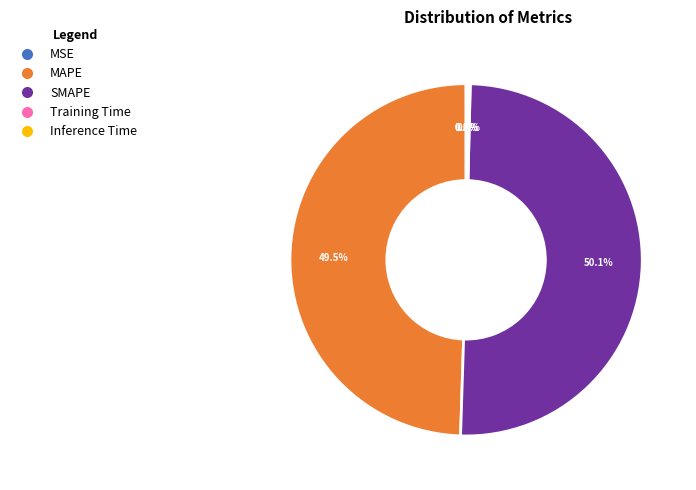

What percentage is NOT represented by MAPE?

50.5%